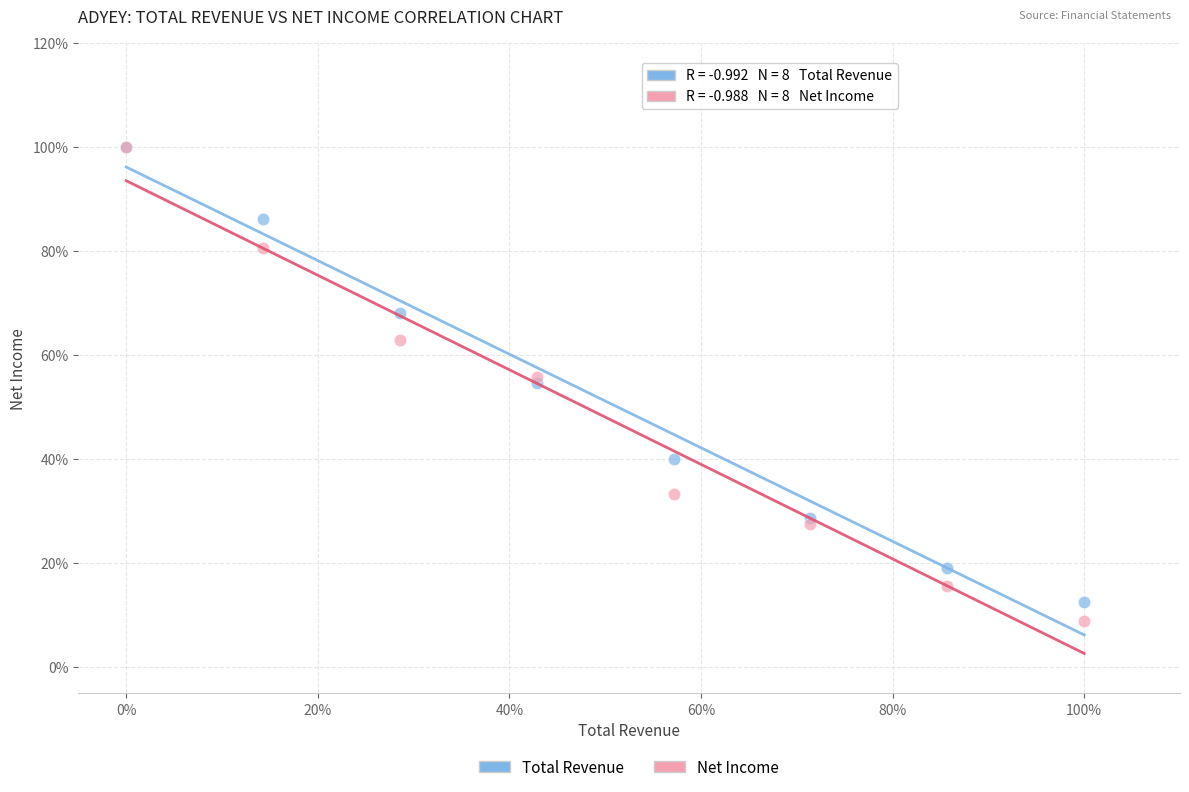

What are all the series names shown in the legend?

Total Revenue, Net Income